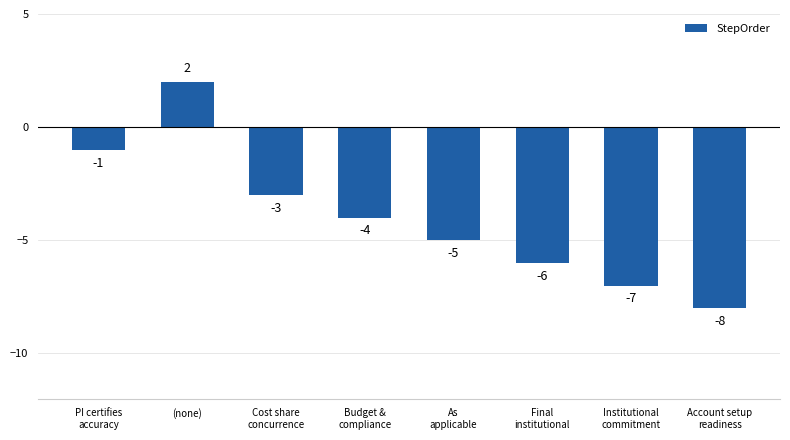

Between (none) and Cost share
concurrence, which is larger?

(none)